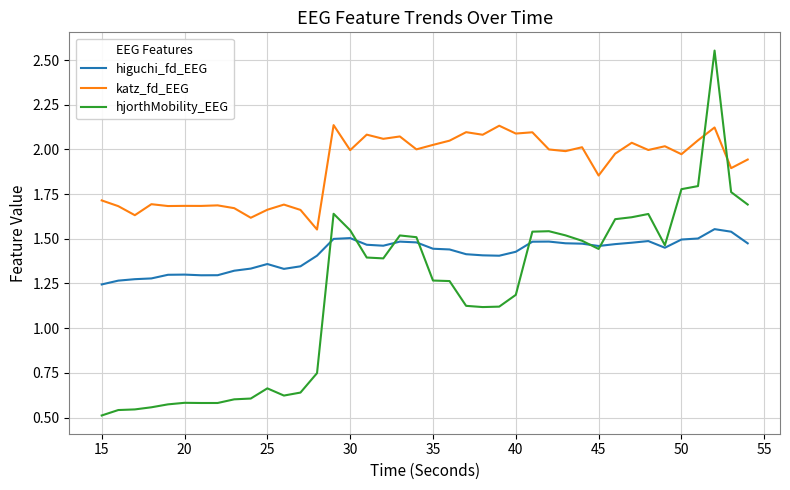

What are all the series names shown in the legend?

higuchi_fd_EEG, katz_fd_EEG, hjorthMobility_EEG